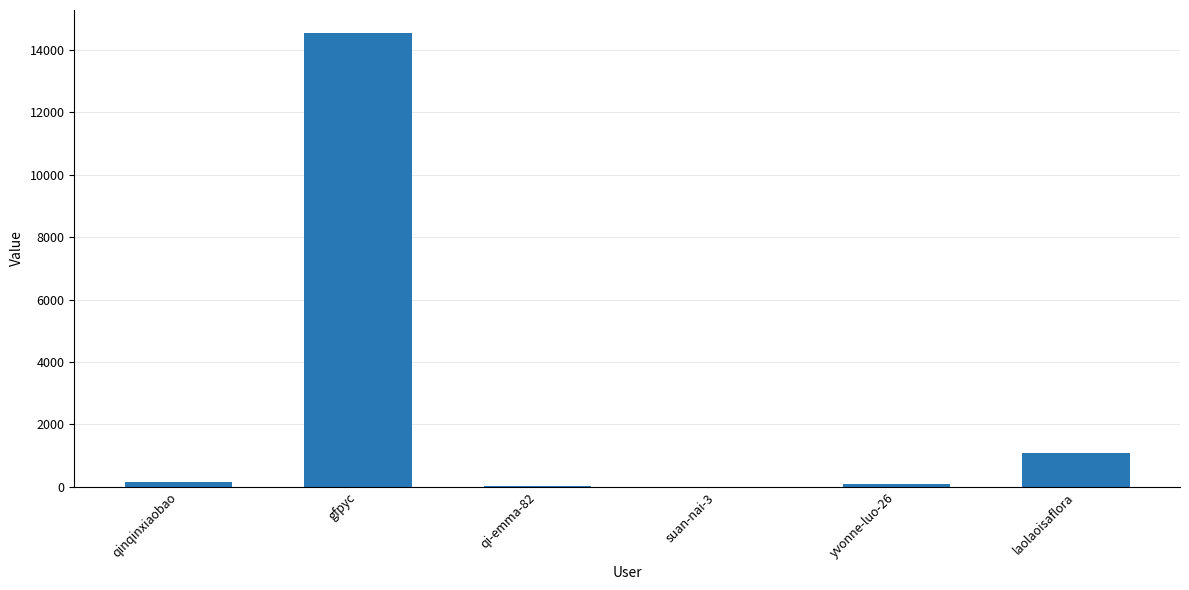

Is it true that the value at gfpyc is 19897?

False